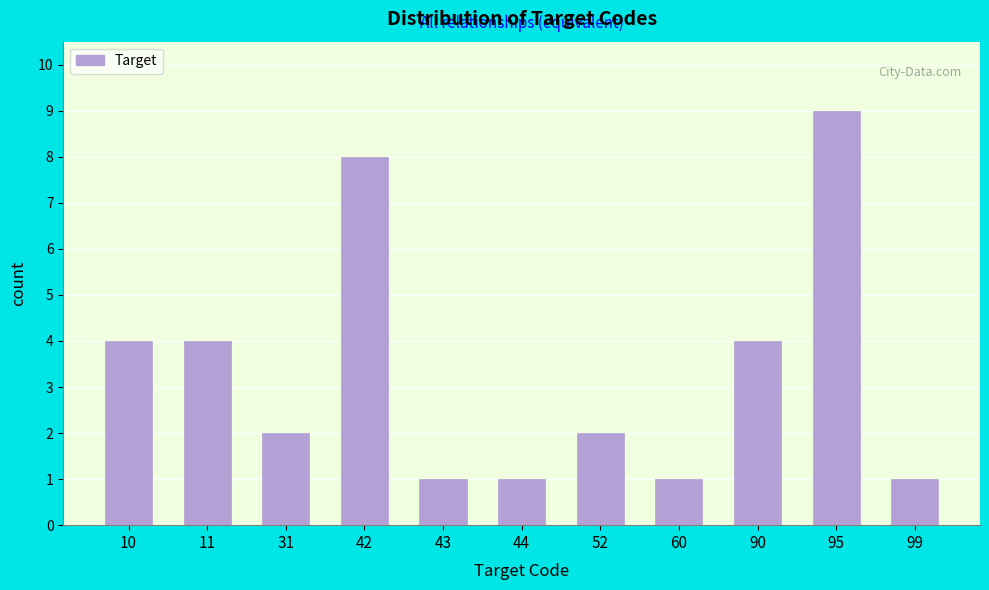

Reading left to right, extract all data points from this chart.

10=4	11=4	31=2	42=8	43=1	44=1	52=2	60=1	90=4	95=9	99=1